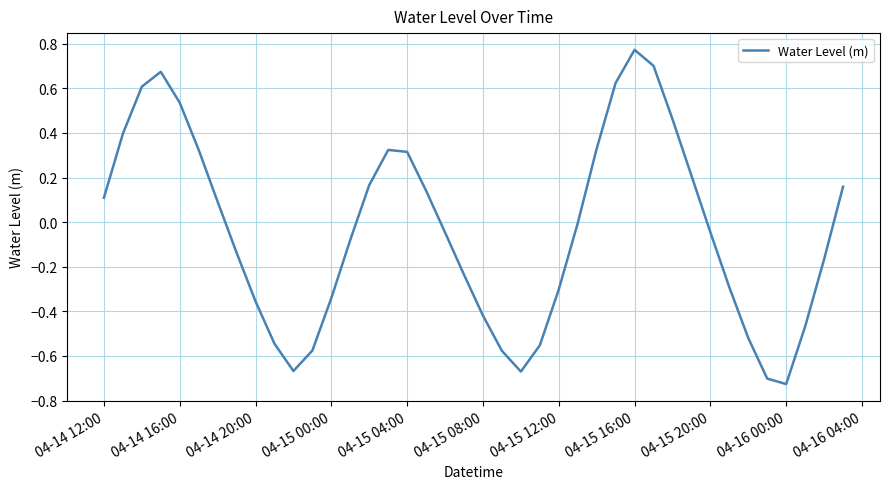

Does the chart have visible grid lines?

Yes